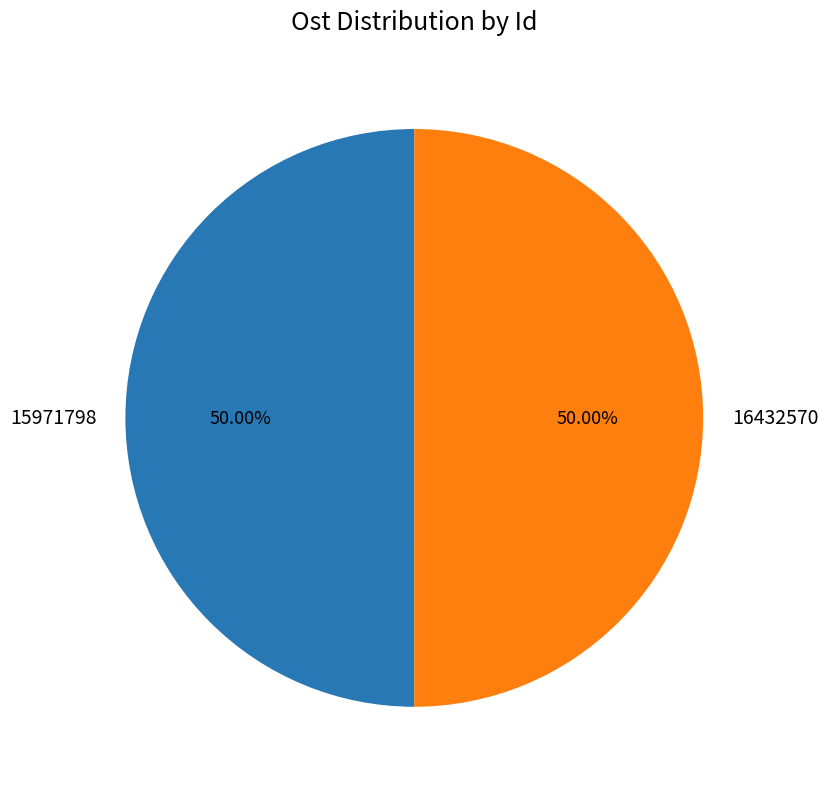

Do 15971798 and 16432570 together represent more than half of the pie?

Yes